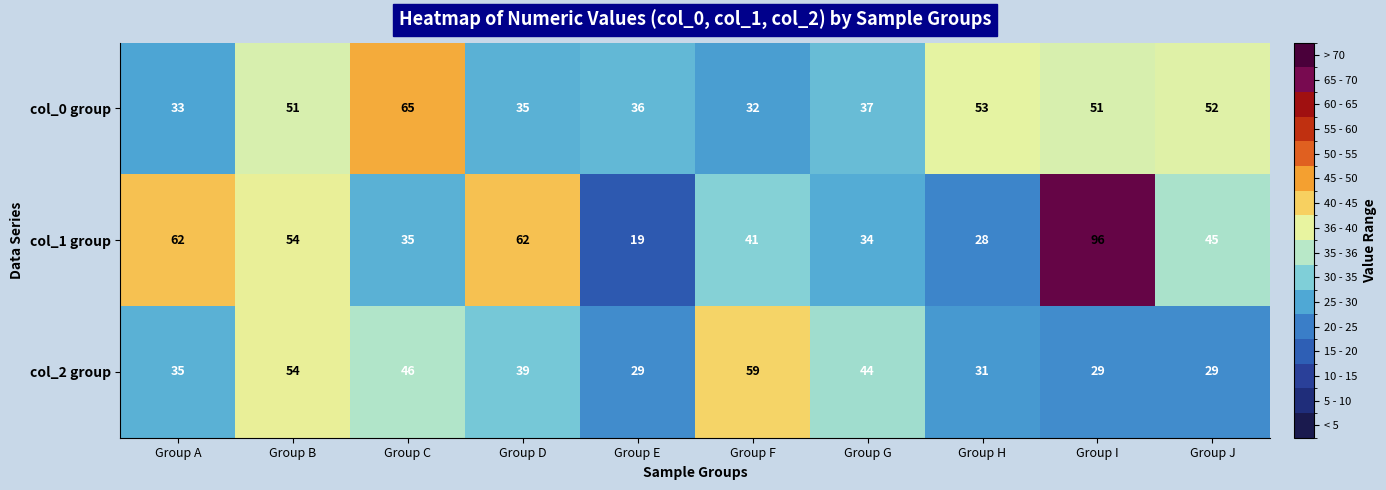

At Group E, list the series in order from largest to smallest.

col_0 group, col_2 group, col_1 group